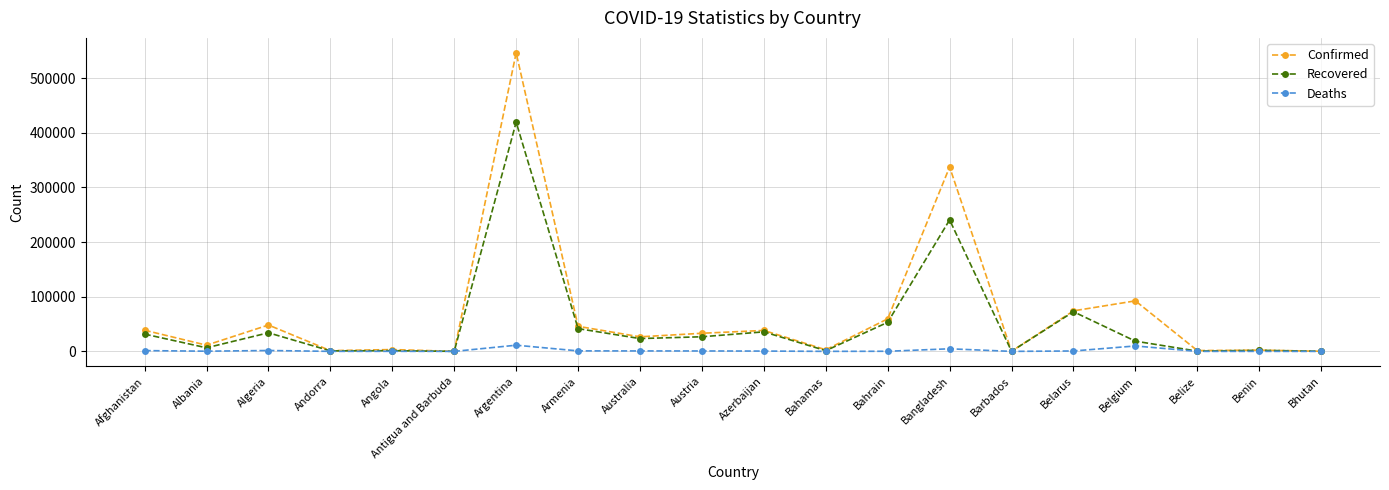

What position from the left is Belarus?

16